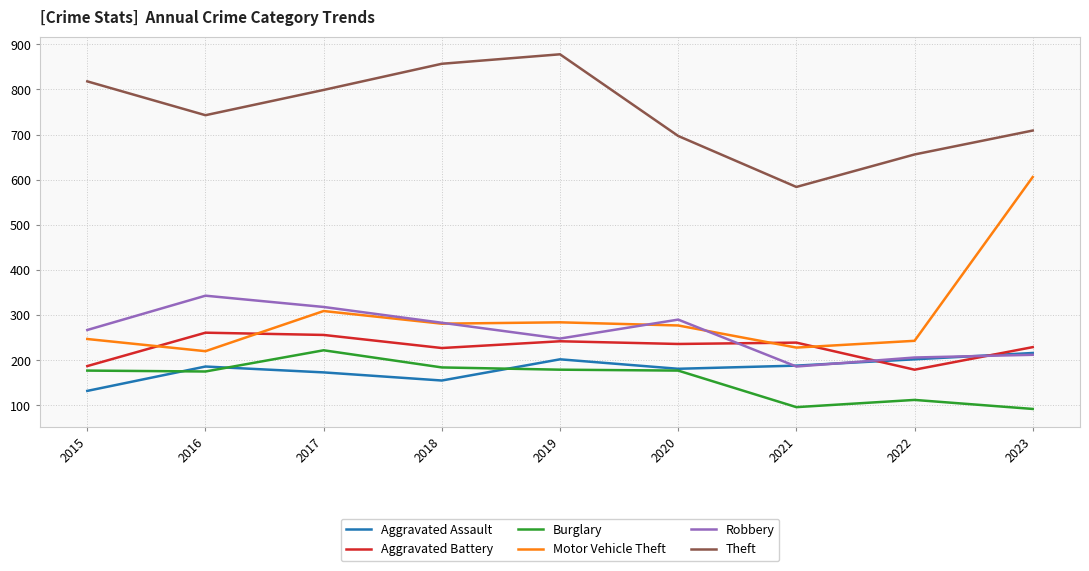

What is the highest value of the Theft series?

878